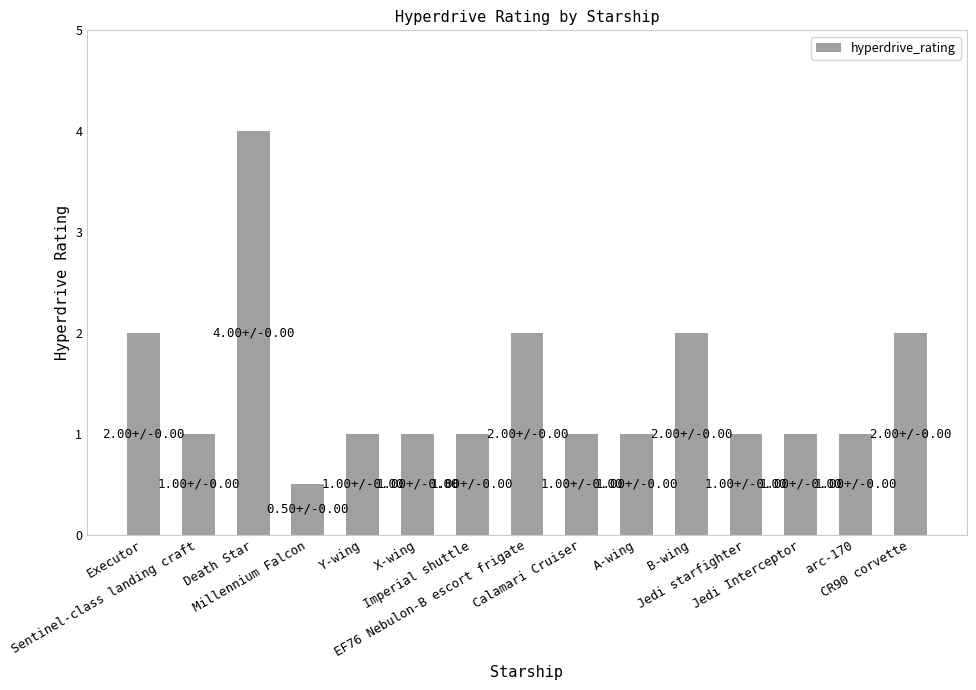

Count the values in the range 1 to 2.

13